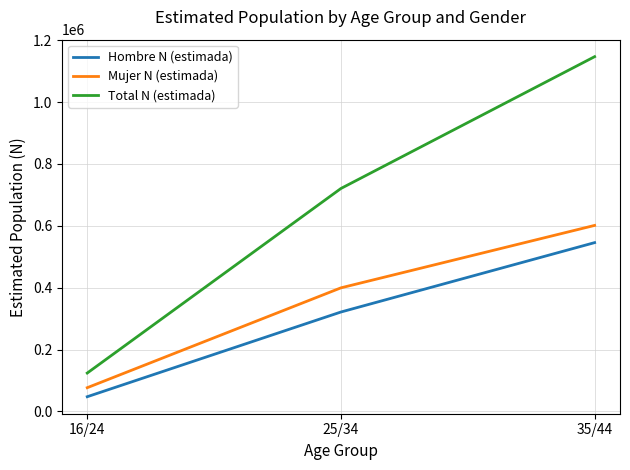

Is the value of Hombre N (estimada) at 35/44 greater than the value of Total N (estimada) at 25/34?

No